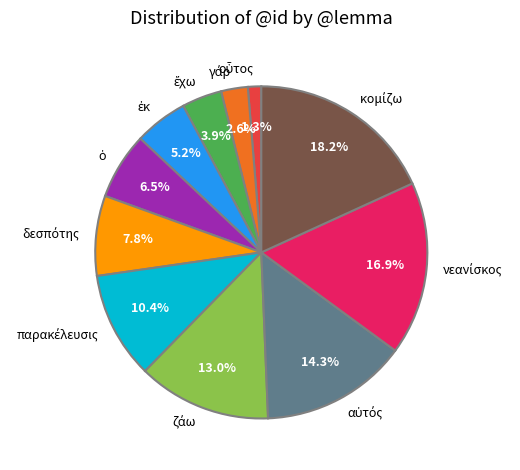

Is there a majority slice in this chart?

No